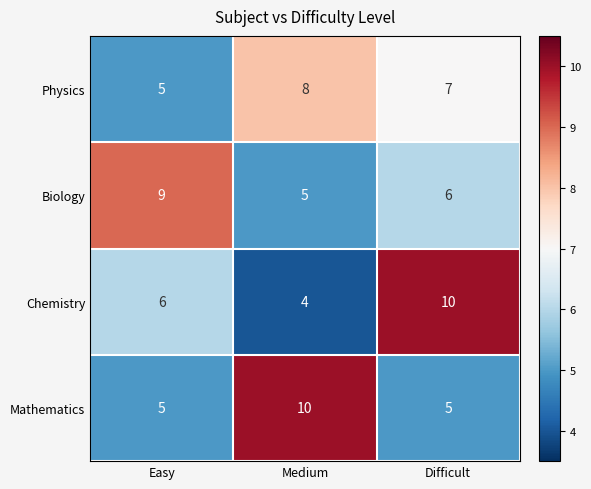

Reading left to right, list all the values displayed in this chart.

Physics: 5	8	7
Biology: 9	5	6
Chemistry: 6	4	10
Mathematics: 5	10	5